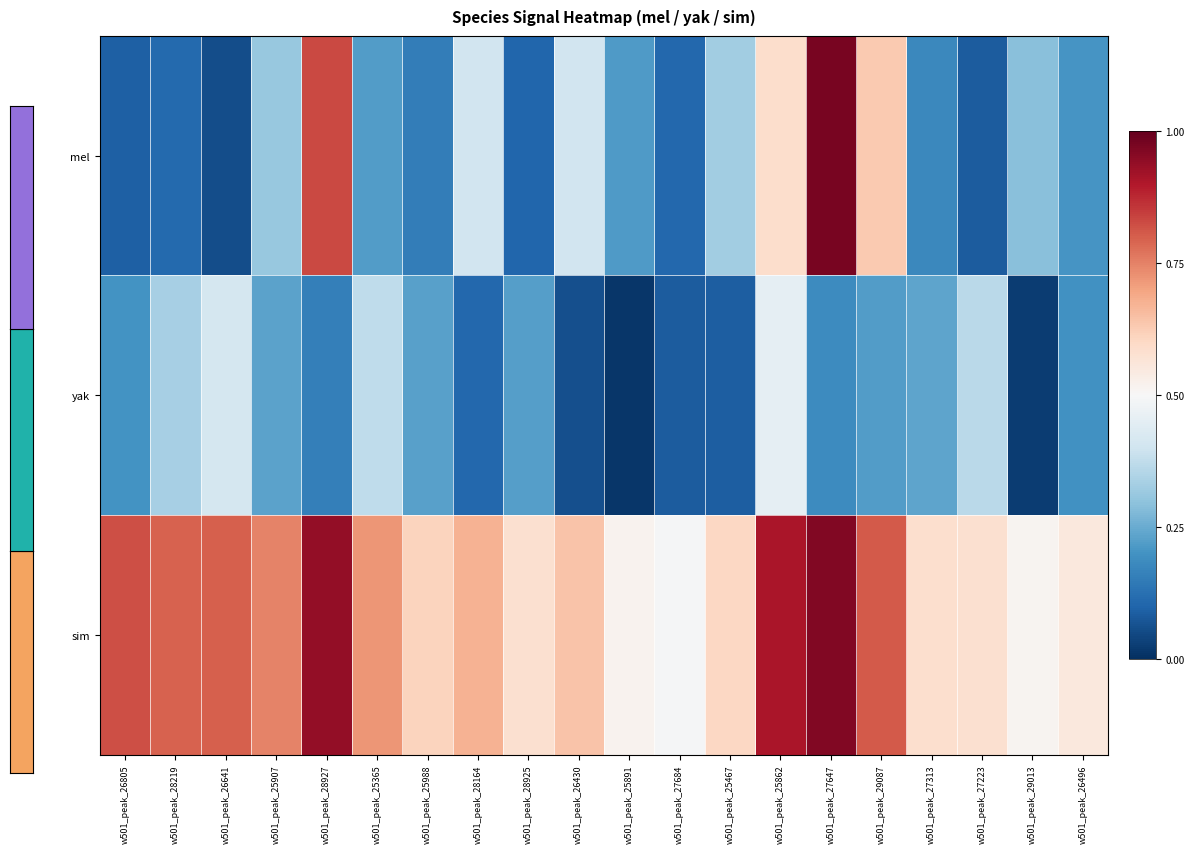

Which category has the lowest value across all series?

w501_peak_25891